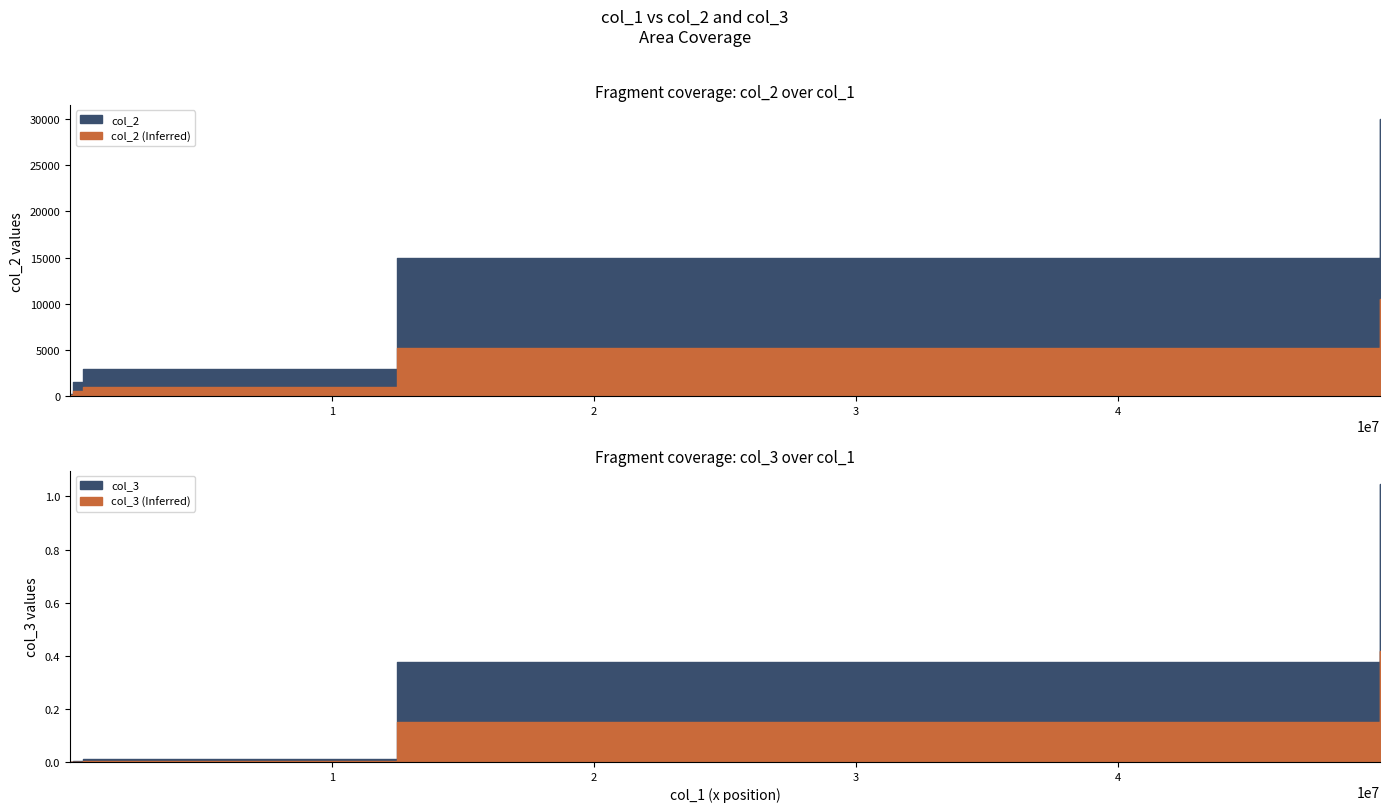

What is the value of the col_3 point at the 5th from the left?

1.0